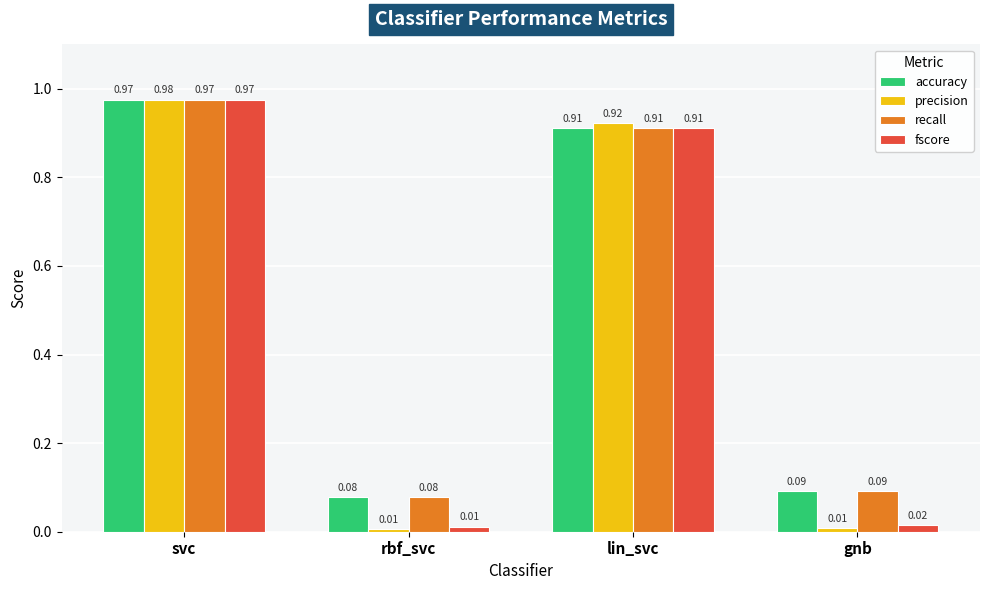

Which series changed the most between rbf_svc and lin_svc?

precision